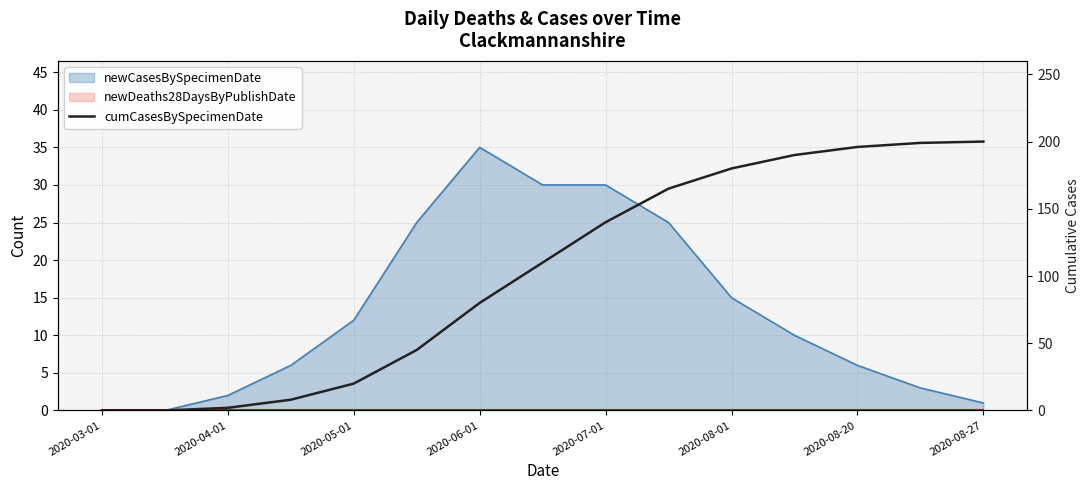

How many categories are shown in the chart?

15